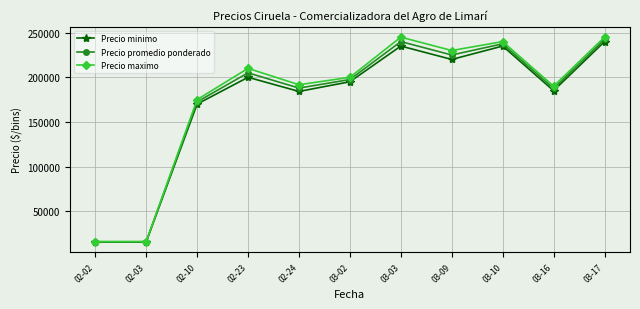

At which category is the sum across all series the highest?

03-17